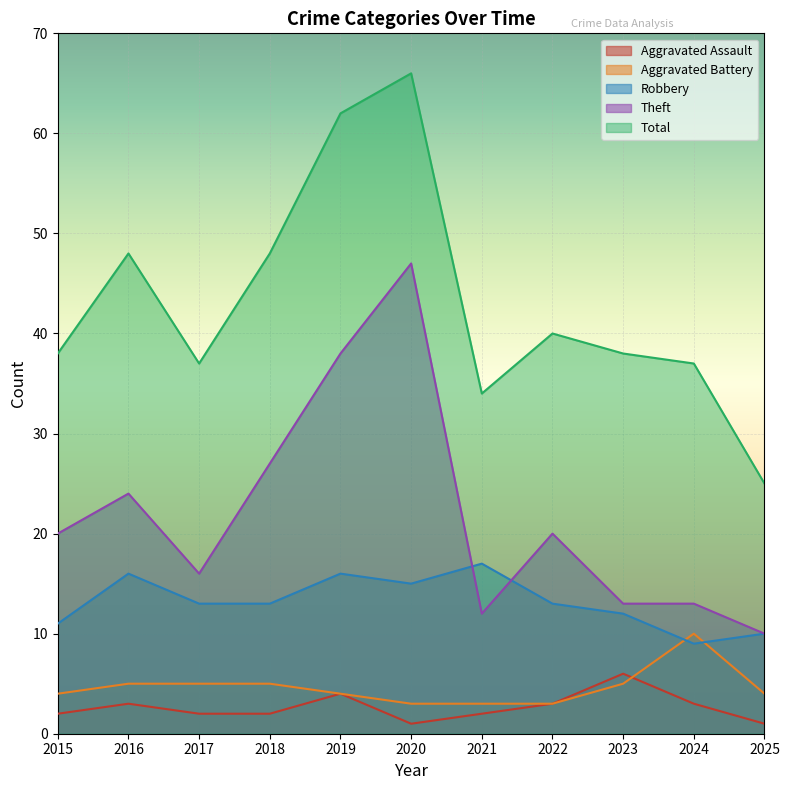

Reading left to right, what are all the values shown in this chart?

Aggravated Assault: 2015=2	2016=3	2017=2	2018=2	2019=4	2020=1	2021=2	2022=3	2023=6	2024=3	2025=1
Aggravated Battery: 2015=4	2016=5	2017=5	2018=5	2019=4	2020=3	2021=3	2022=3	2023=5	2024=10	2025=4
Robbery: 2015=11	2016=16	2017=13	2018=13	2019=16	2020=15	2021=17	2022=13	2023=12	2024=9	2025=10
Theft: 2015=20	2016=24	2017=16	2018=27	2019=38	2020=47	2021=12	2022=20	2023=13	2024=13	2025=10
Total: 2015=38	2016=48	2017=37	2018=48	2019=62	2020=66	2021=34	2022=40	2023=38	2024=37	2025=25